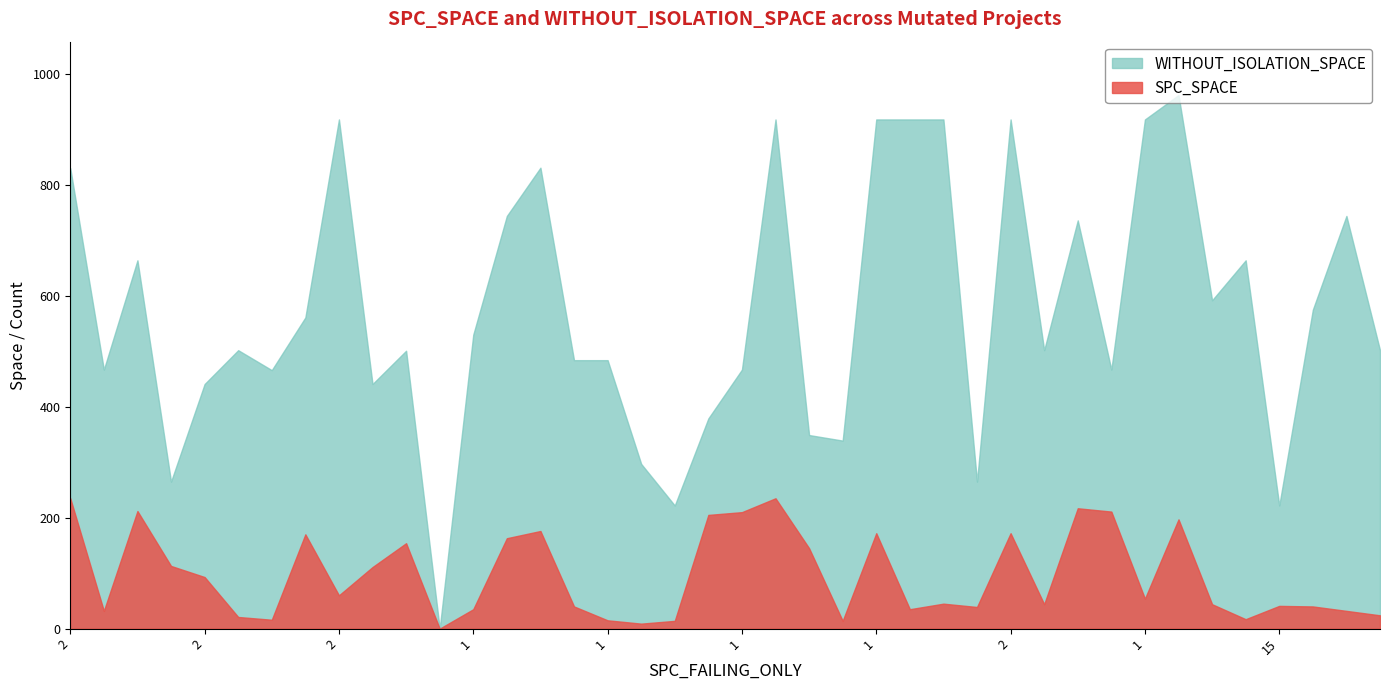

Does the chart have visible grid lines?

No